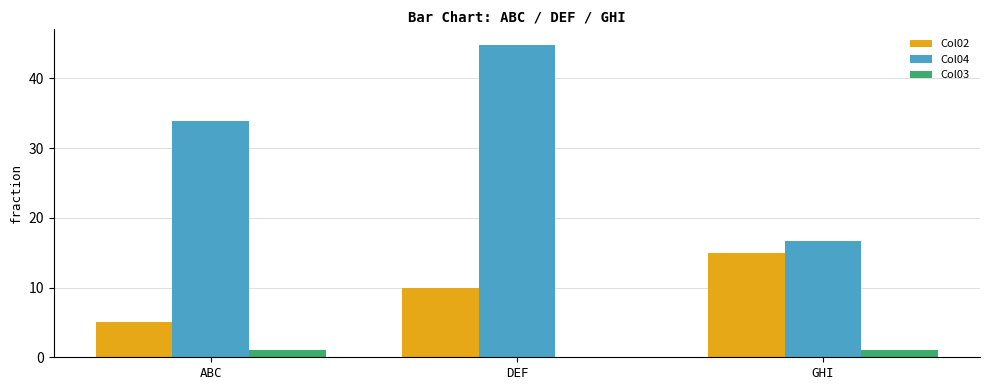

The Col02 series shows 15.0 at GHI. True or false?

True